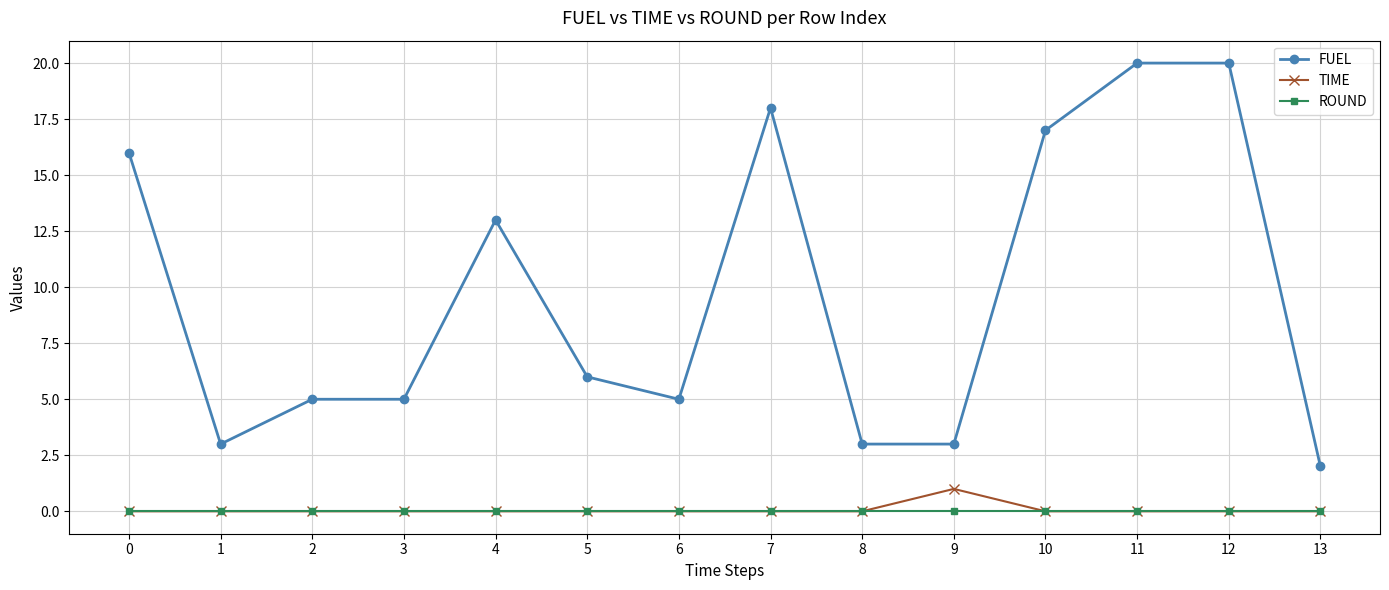

List the series in order of their peak value, highest first.

FUEL, TIME, ROUND